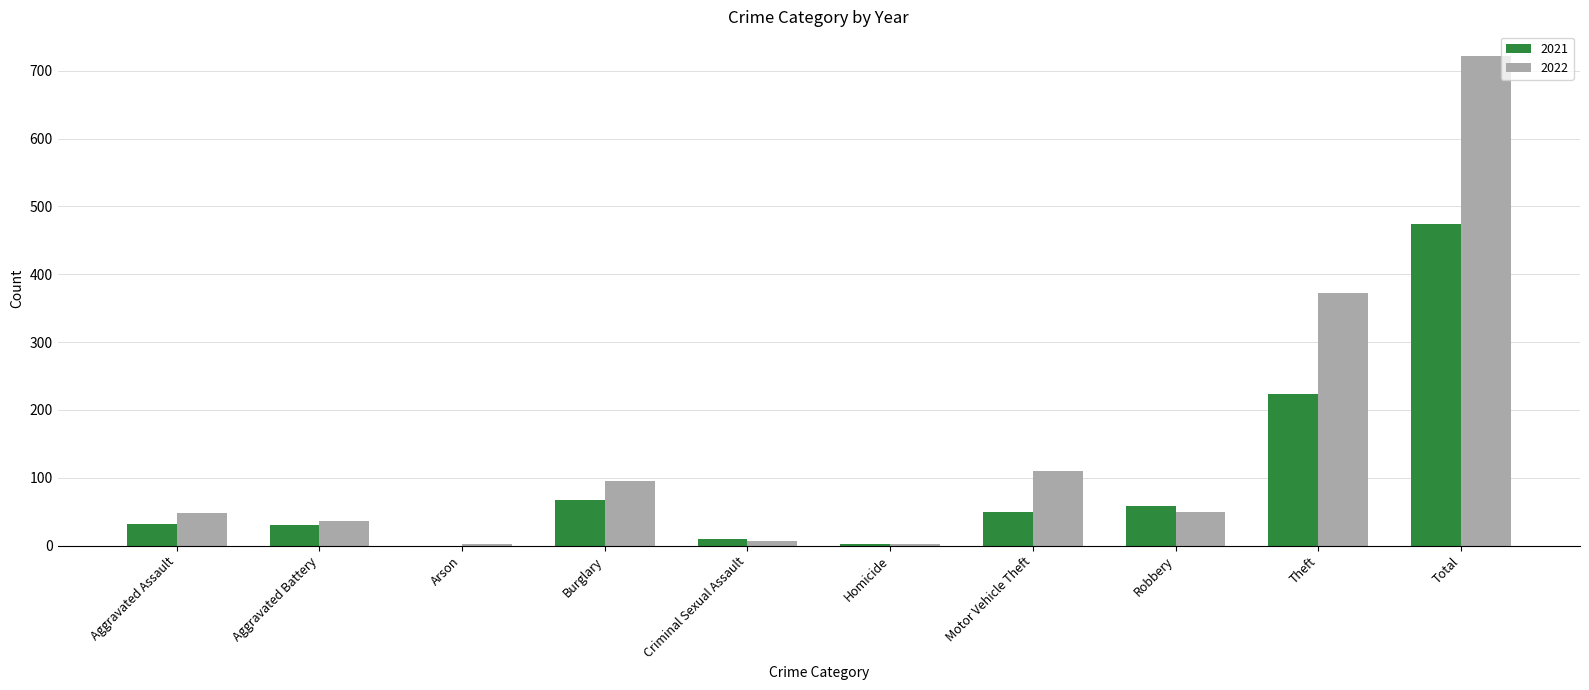

Is it true that 2021 equals 474 at Total?

True